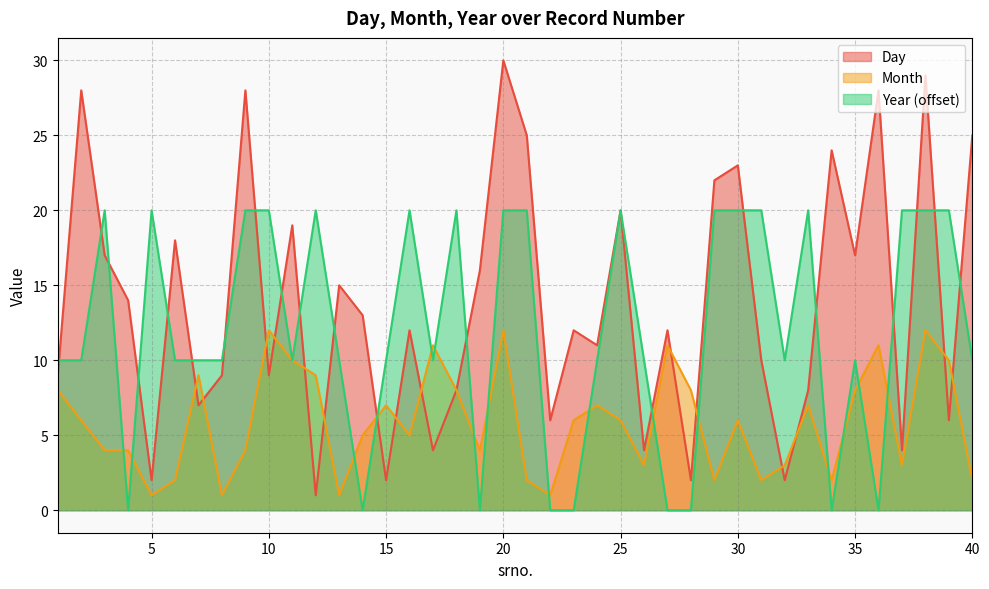

Which series has the largest total across all categories?

Day